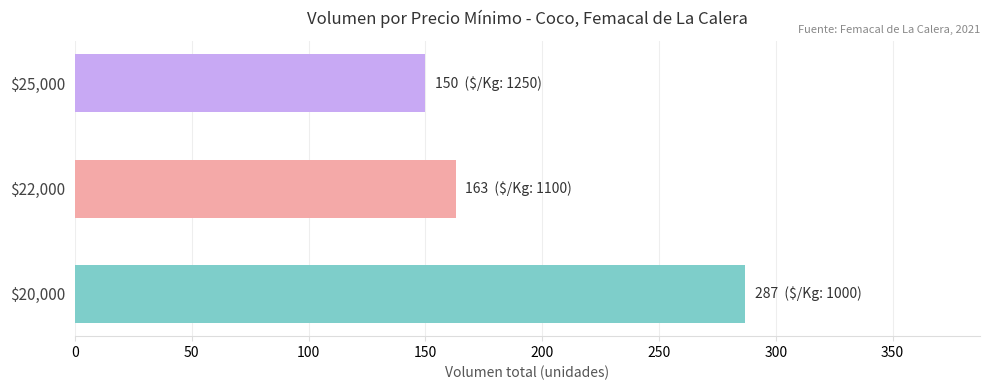

What is the average value?

200